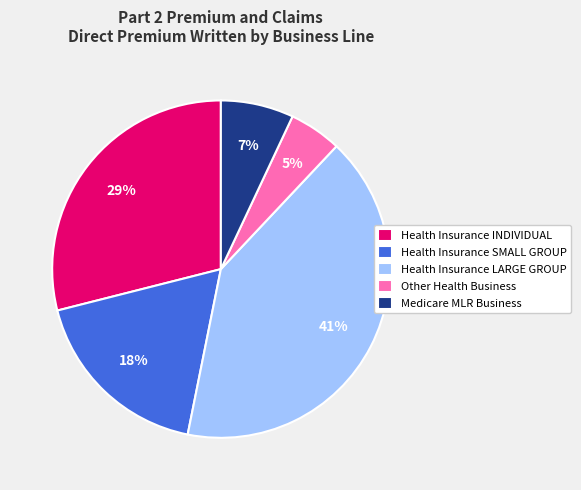

The Health Insurance INDIVIDUAL slice represents 42% of the pie. True or false?

False